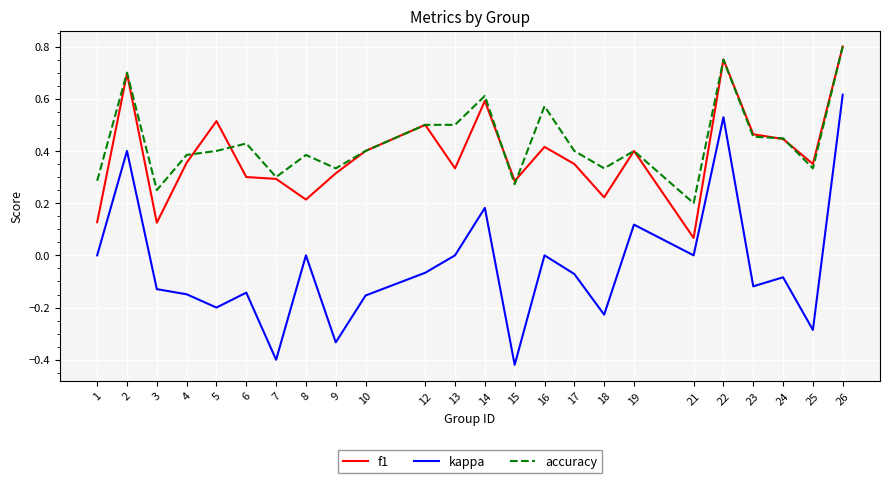

At which category is the sum across all series the highest?

26